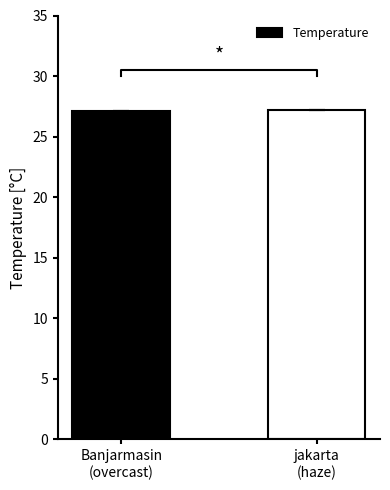

Are the bars horizontal?

No